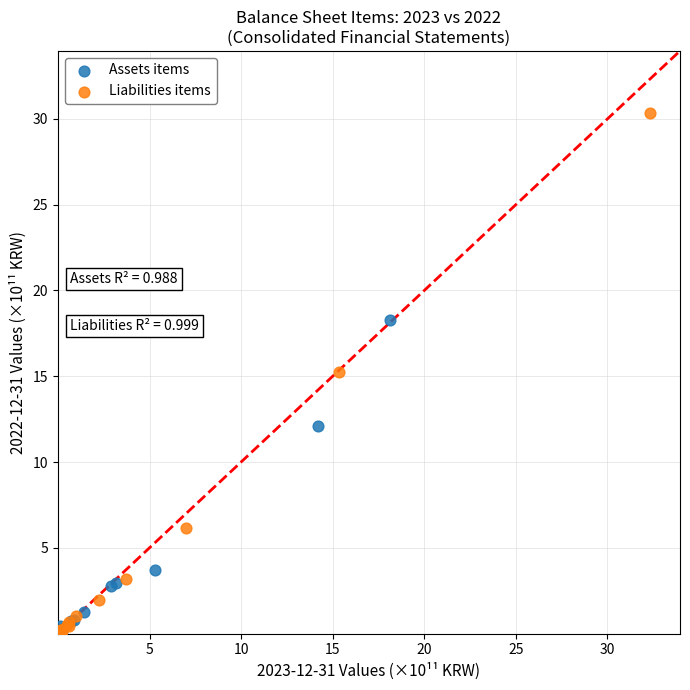

Which series has the widest spread of Y values?

Liabilities items